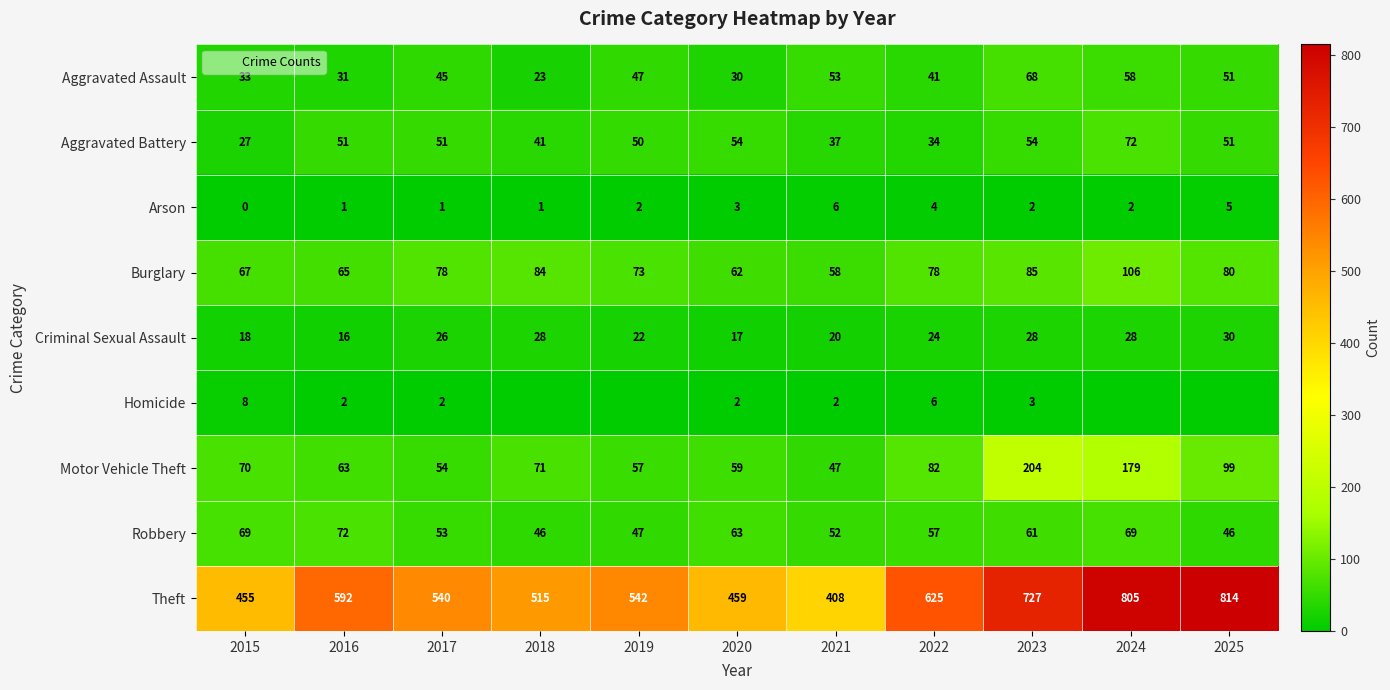

What is the difference between the Aggravated Assault values at 2023 and 2015?

35